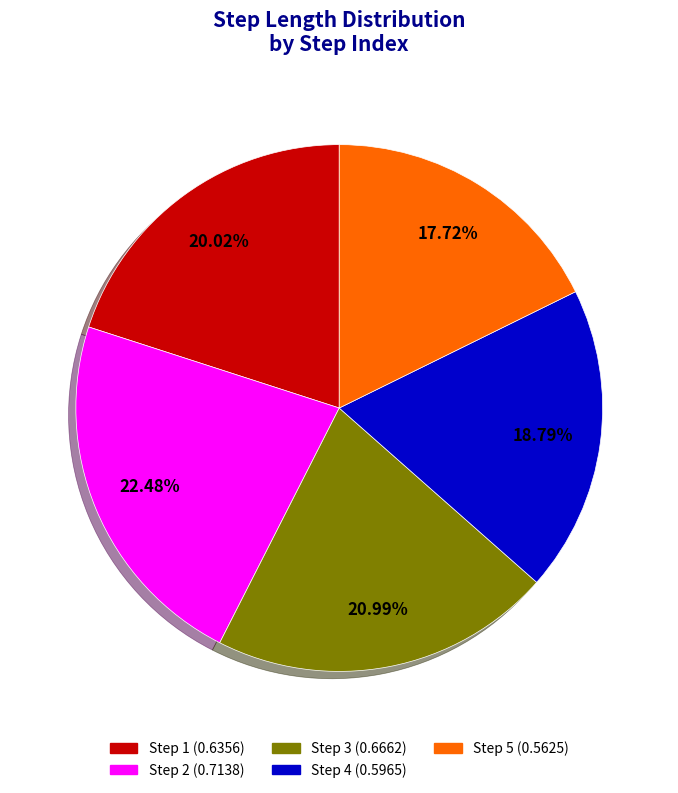

Is it true that Step 1 is 11% of the pie?

False